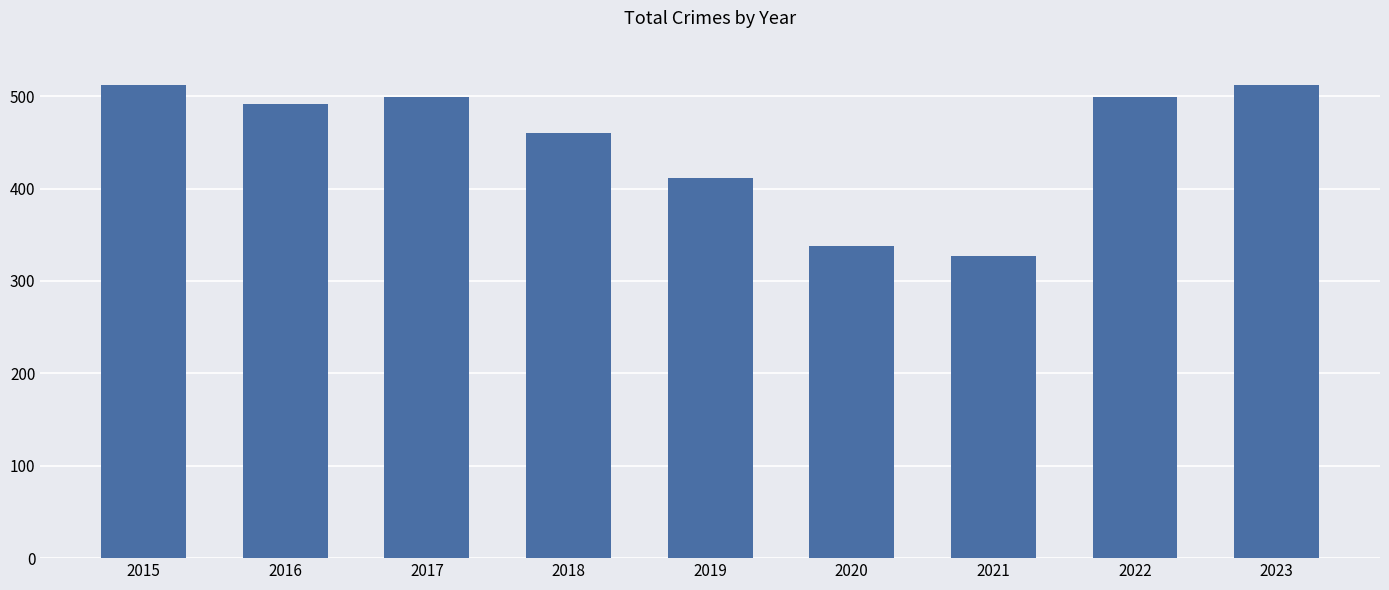

Are the bars grouped side by side (vs. stacked)?

No